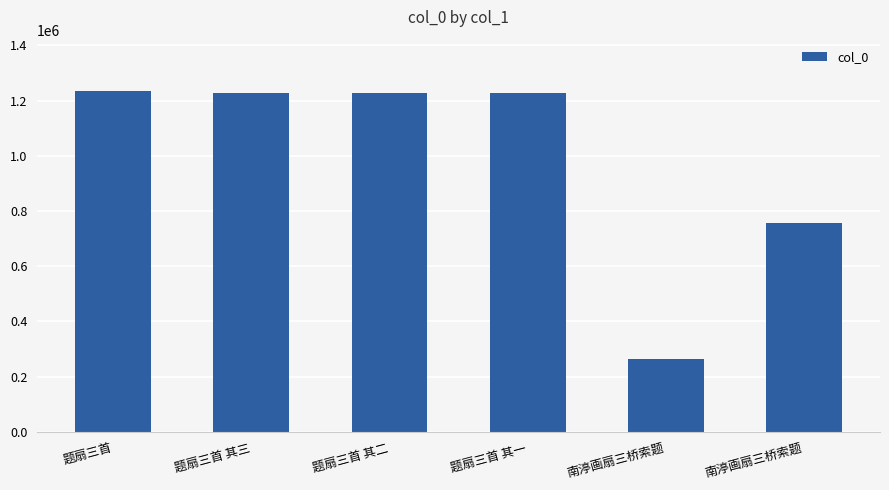

How many bars are there in total?

6